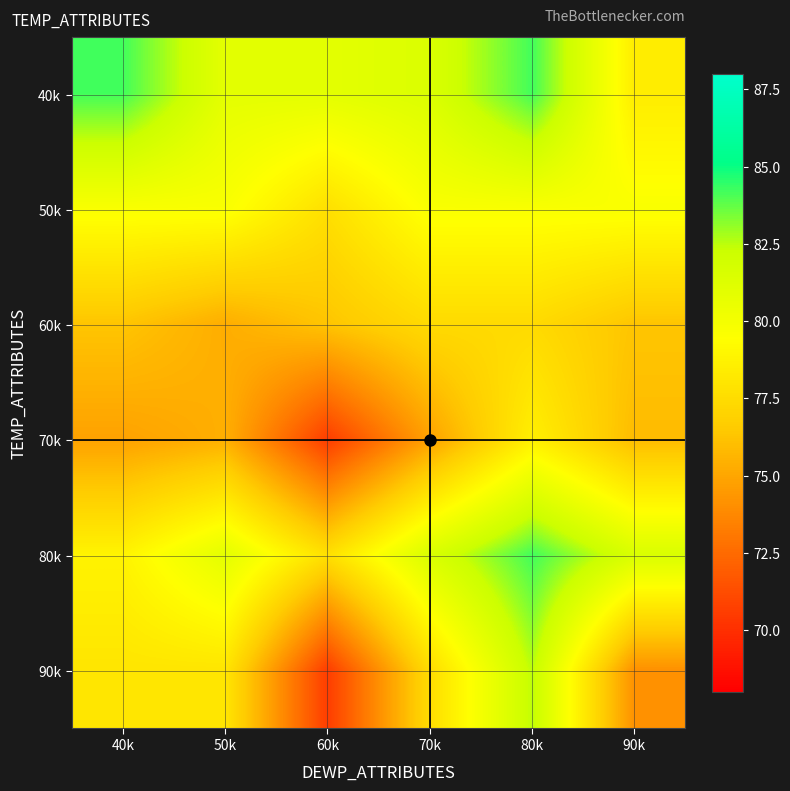

Reading left to right, transcribe all the data shown in this chart.

40k: 40k=84.2	50k=80.9	60k=80.9	70k=81.4	80k=84.2	90k=78.4
50k: 40k=79.7	50k=79.7	60k=77.7	70k=79.7	80k=79.7	90k=79.7
60k: 40k=76.3	50k=75.3	60k=76.3	70k=77.4	80k=77.4	90k=76.3
70k: 40k=74.8	50k=75.4	60k=70.6	70k=74.8	80k=78.6	90k=75.9
80k: 40k=78.8	50k=80.9	60k=77.7	70k=81.5	80k=84.2	90k=81.5
90k: 40k=78.0	50k=78.0	60k=70.6	70k=77.5	80k=82.5	90k=74.1